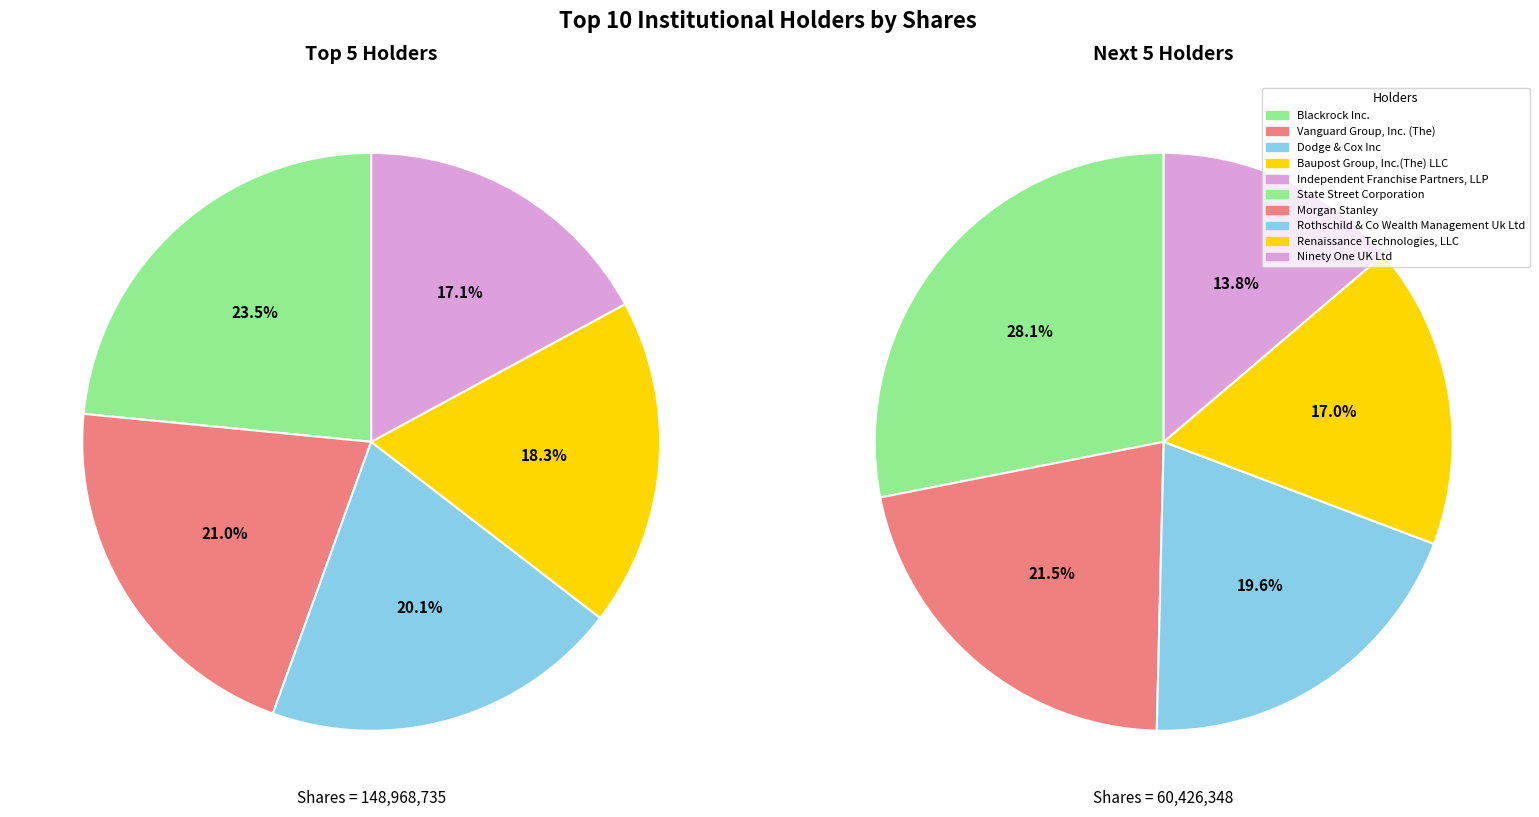

Count the number of slices in the pie.

10